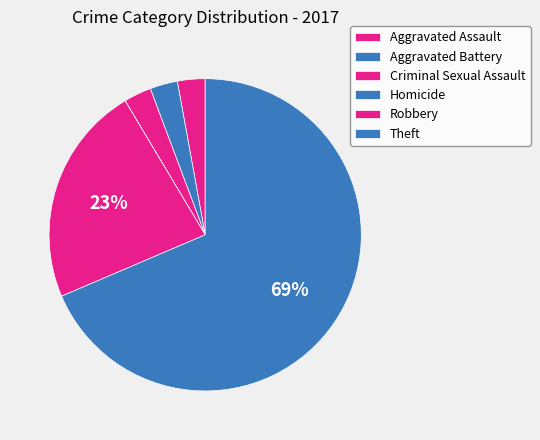

To the nearest percent, what is the difference between the Homicide and Criminal Sexual Assault slice percentages?

3%